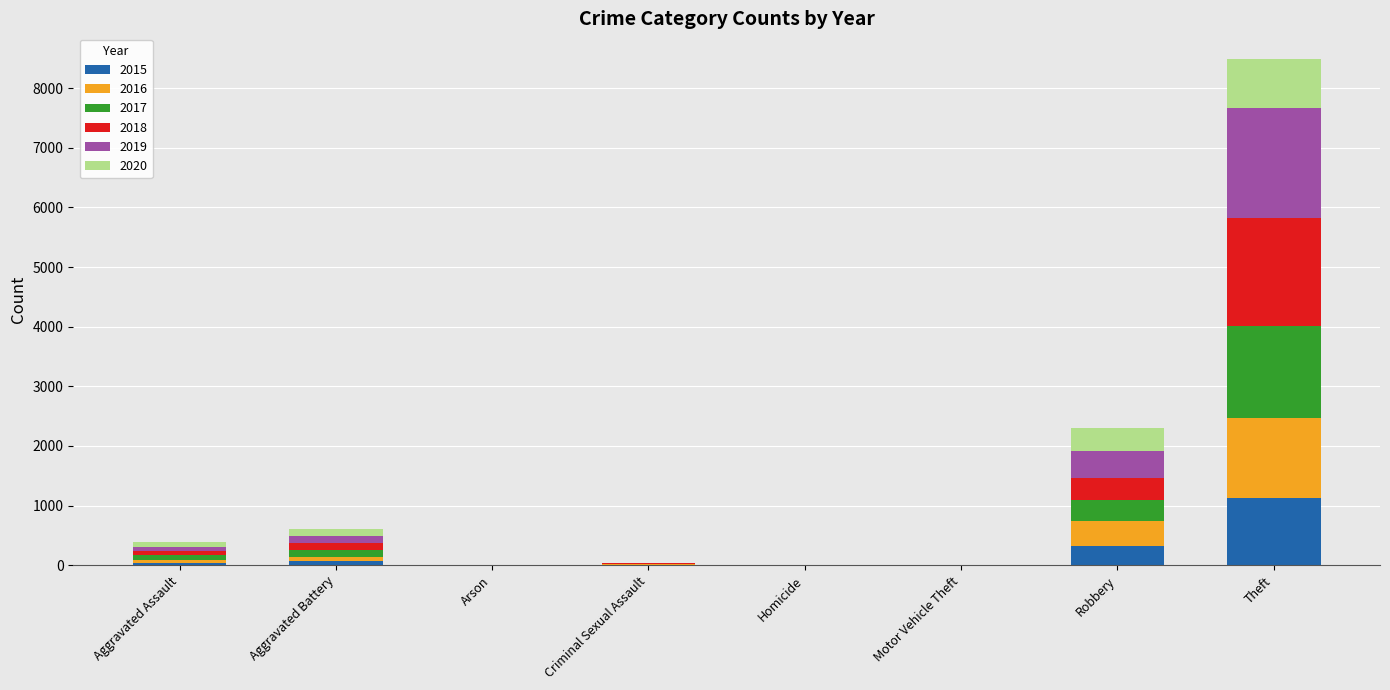

What is the total value across all series at Robbery?

2306